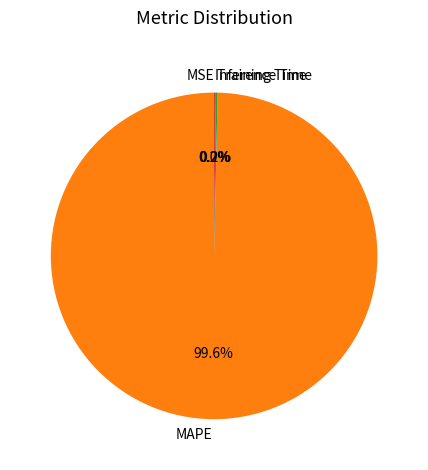

Which category accounts for the majority?

MAPE